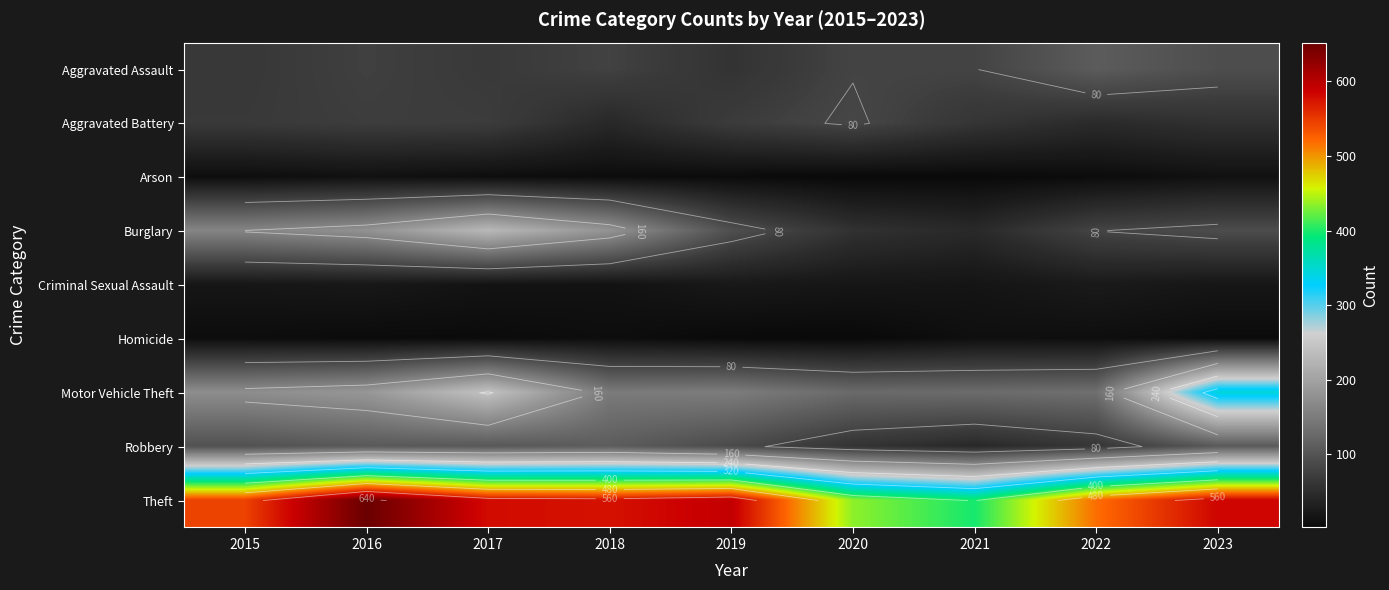

Count the number of data series in this chart.

9